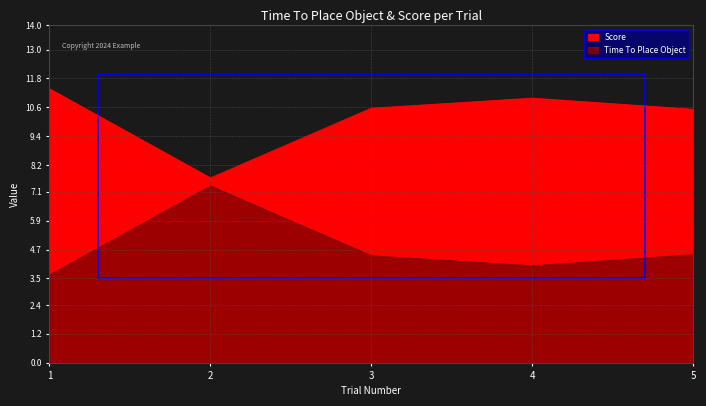

Does the chart display data point markers on the line(s)?

No